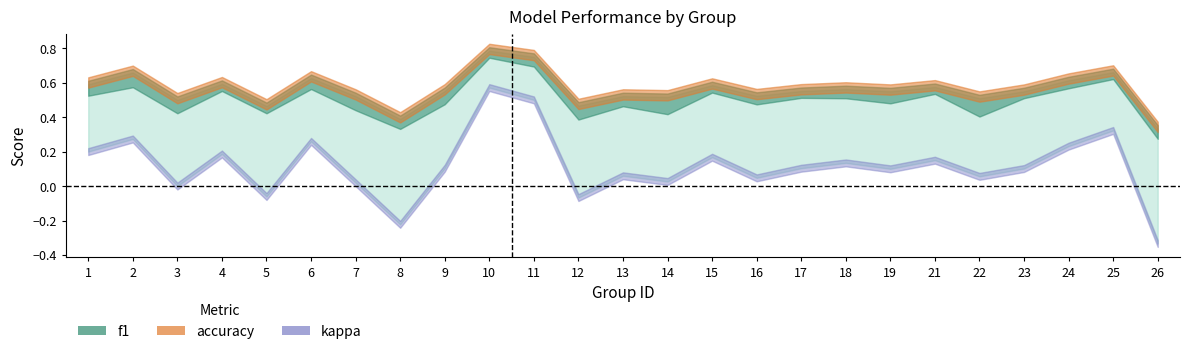

What are all the series names shown in the legend?

f1, accuracy, kappa